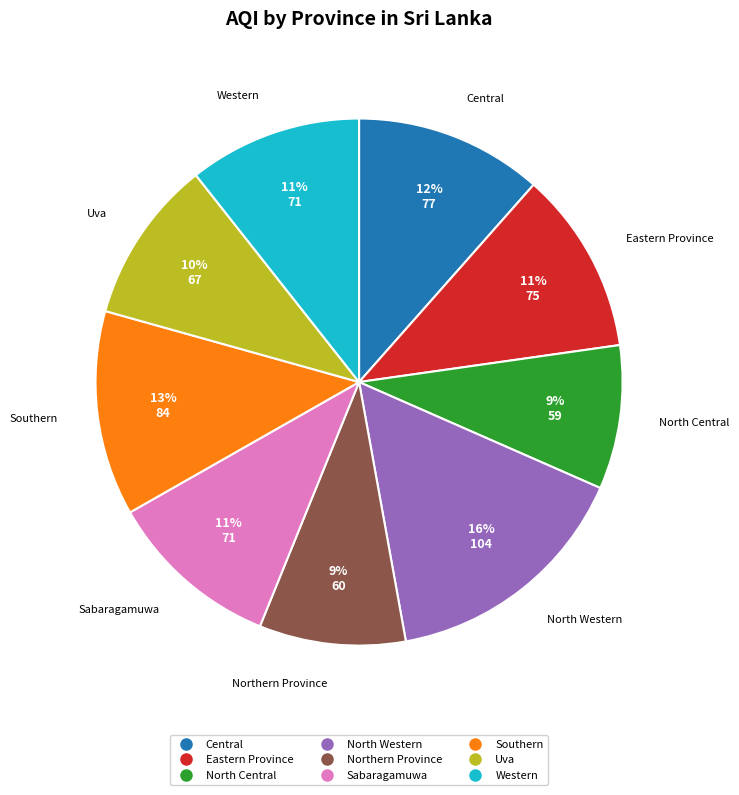

Which category has the biggest portion of the pie?

North Western